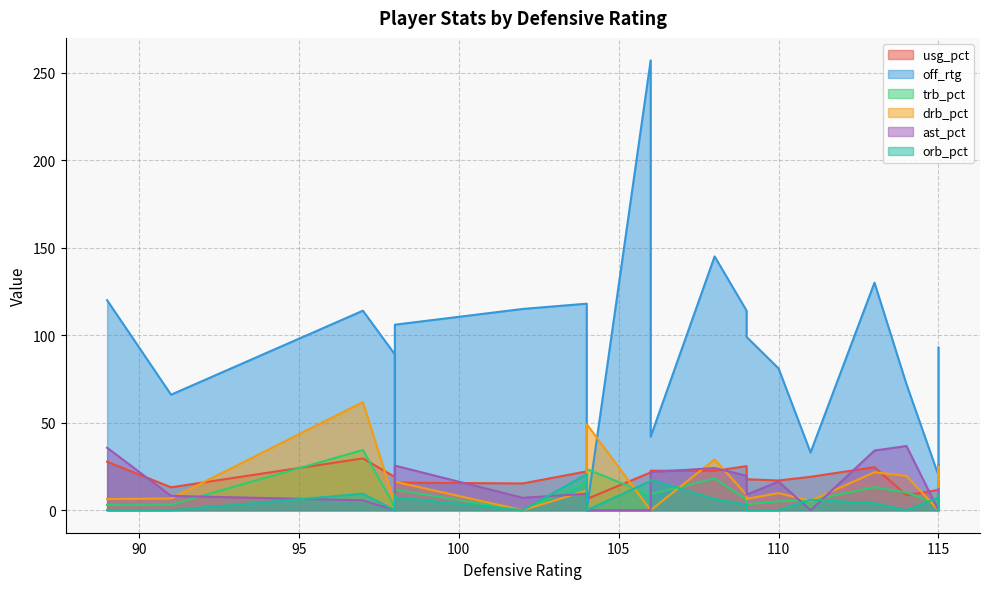

What is the spread (max minus min) of values at 115?

20.0